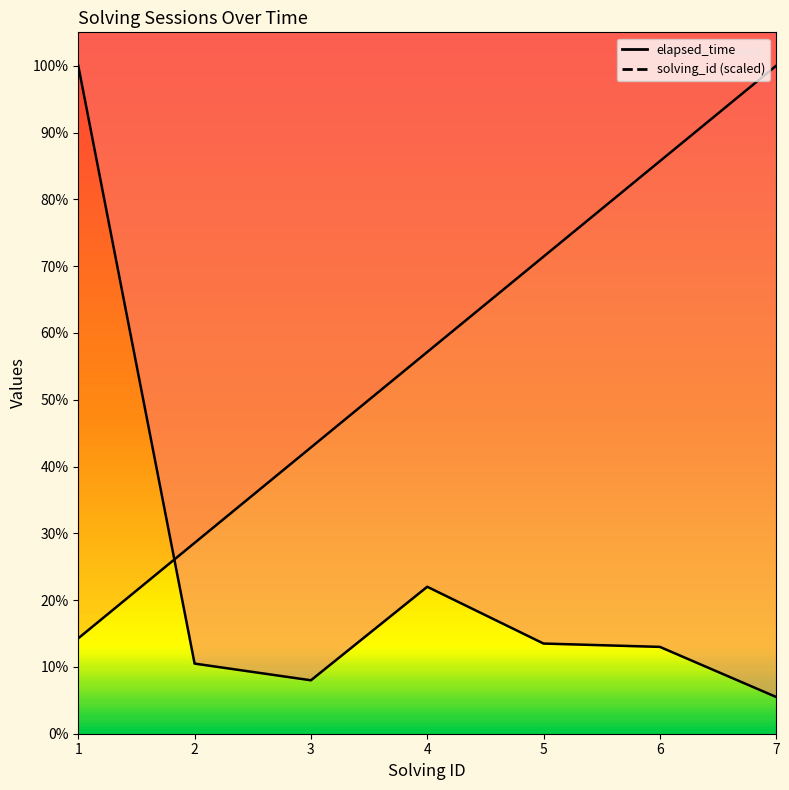

Which series ends up on top after the final intersection of solving_id and elapsed_time?

solving_id